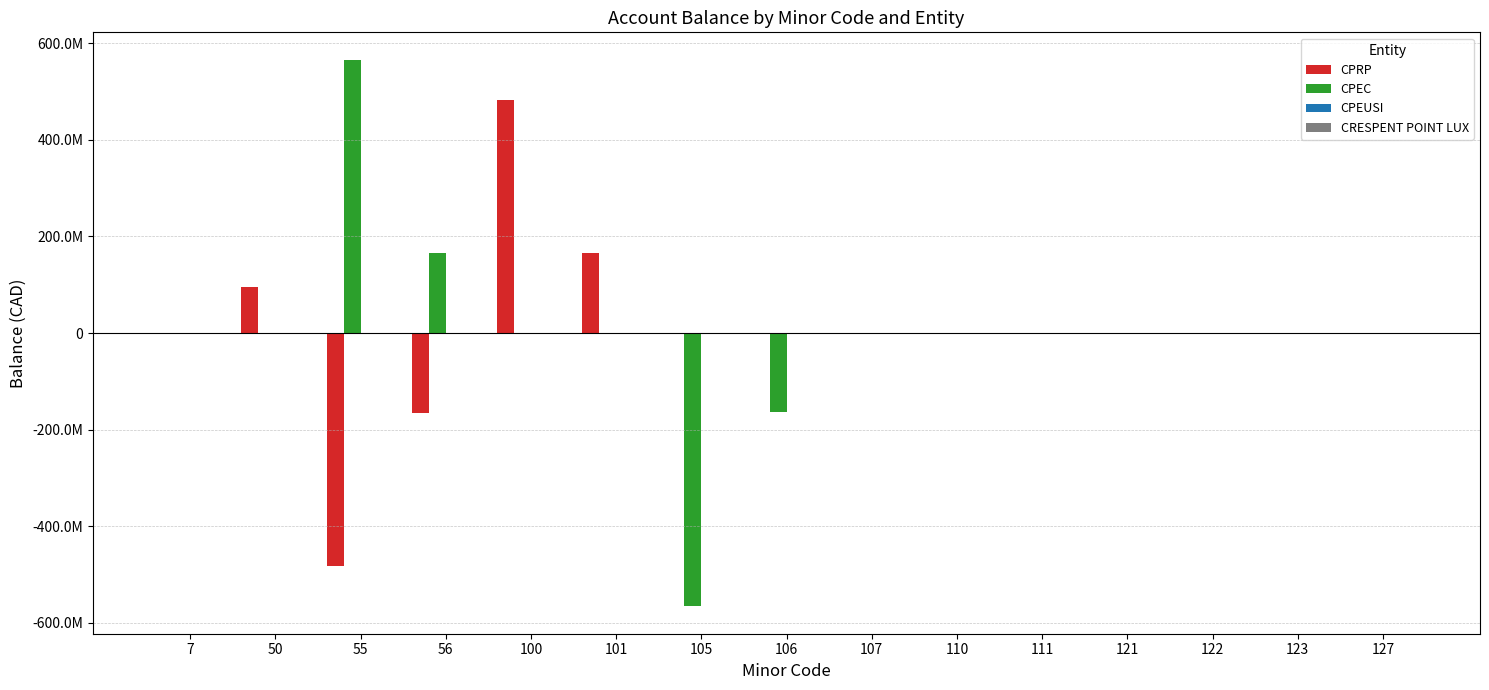

What is the spread (max minus min) of values at 50?

96017611.7